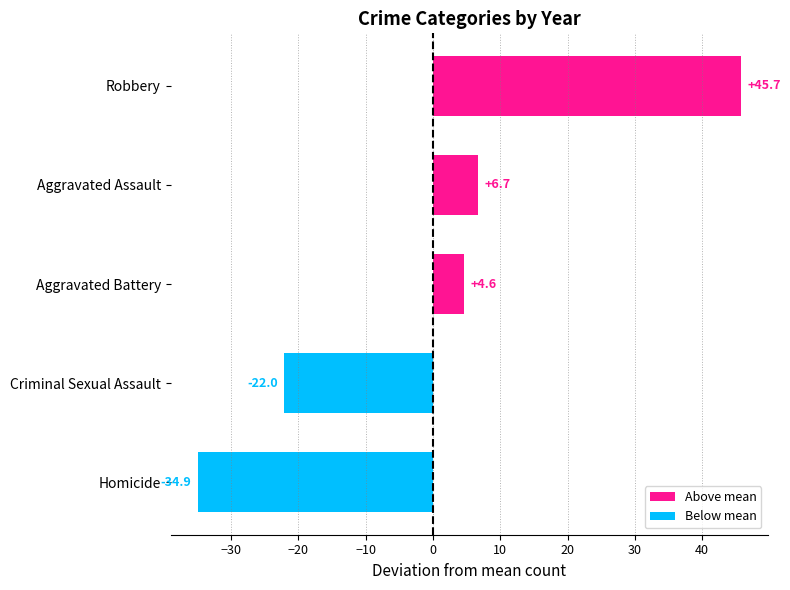

Read the value at Criminal Sexual Assault.

-22.0